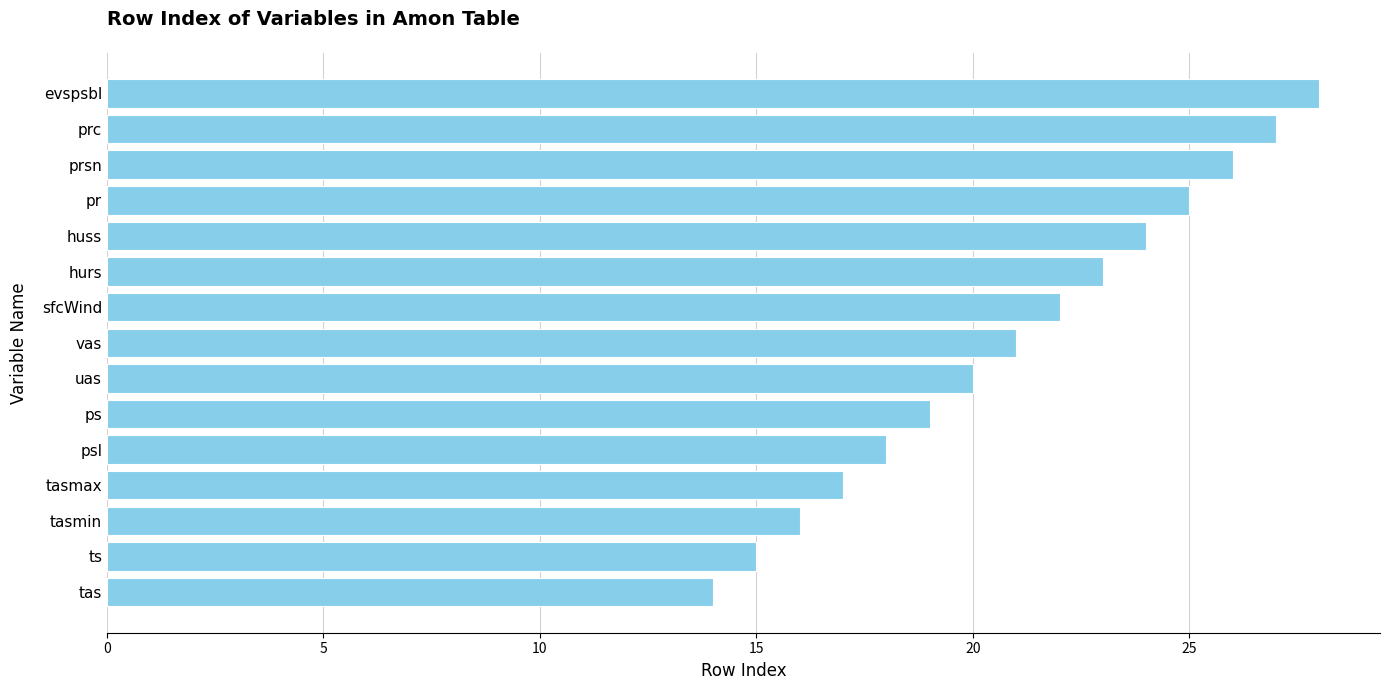

Rank the categories by value from highest to lowest.

evspsbl, prc, prsn, pr, huss, hurs, sfcWind, vas, uas, ps, psl, tasmax, tasmin, ts, tas